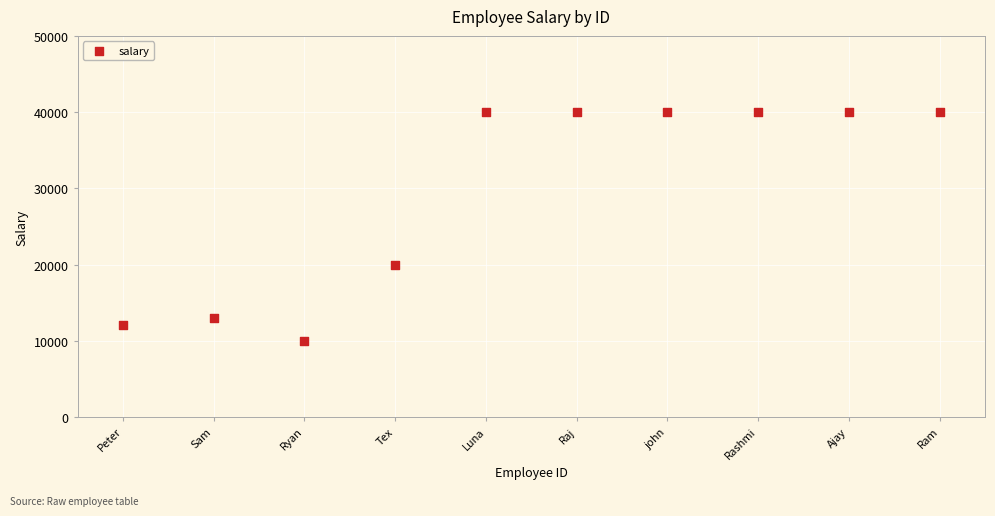

What is the range of Y values (max minus min)?

30000